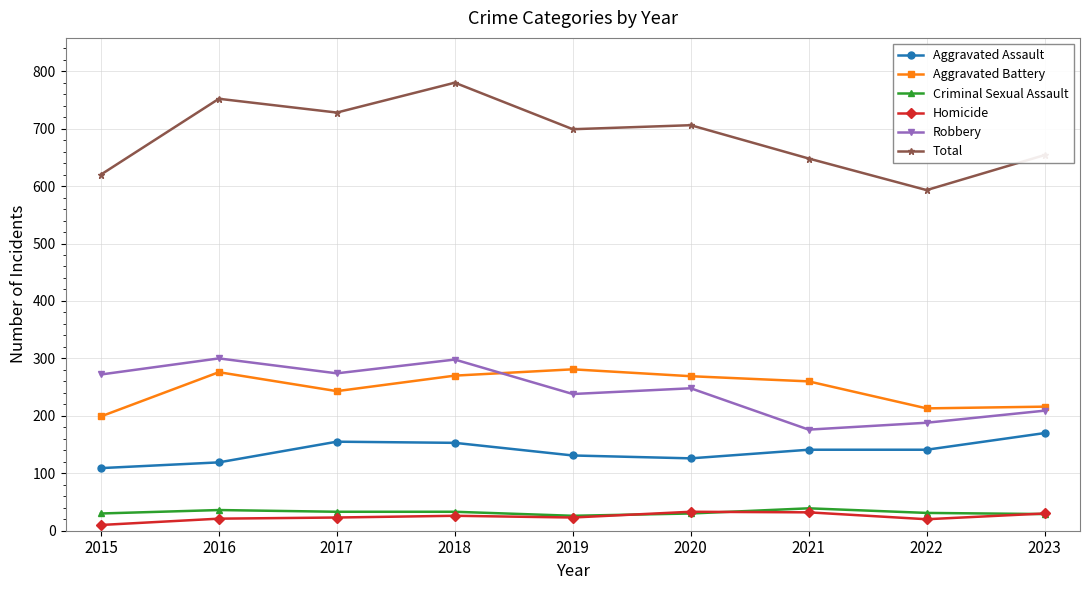

What is the difference between the maximum and minimum values in the Aggravated Assault series?

61